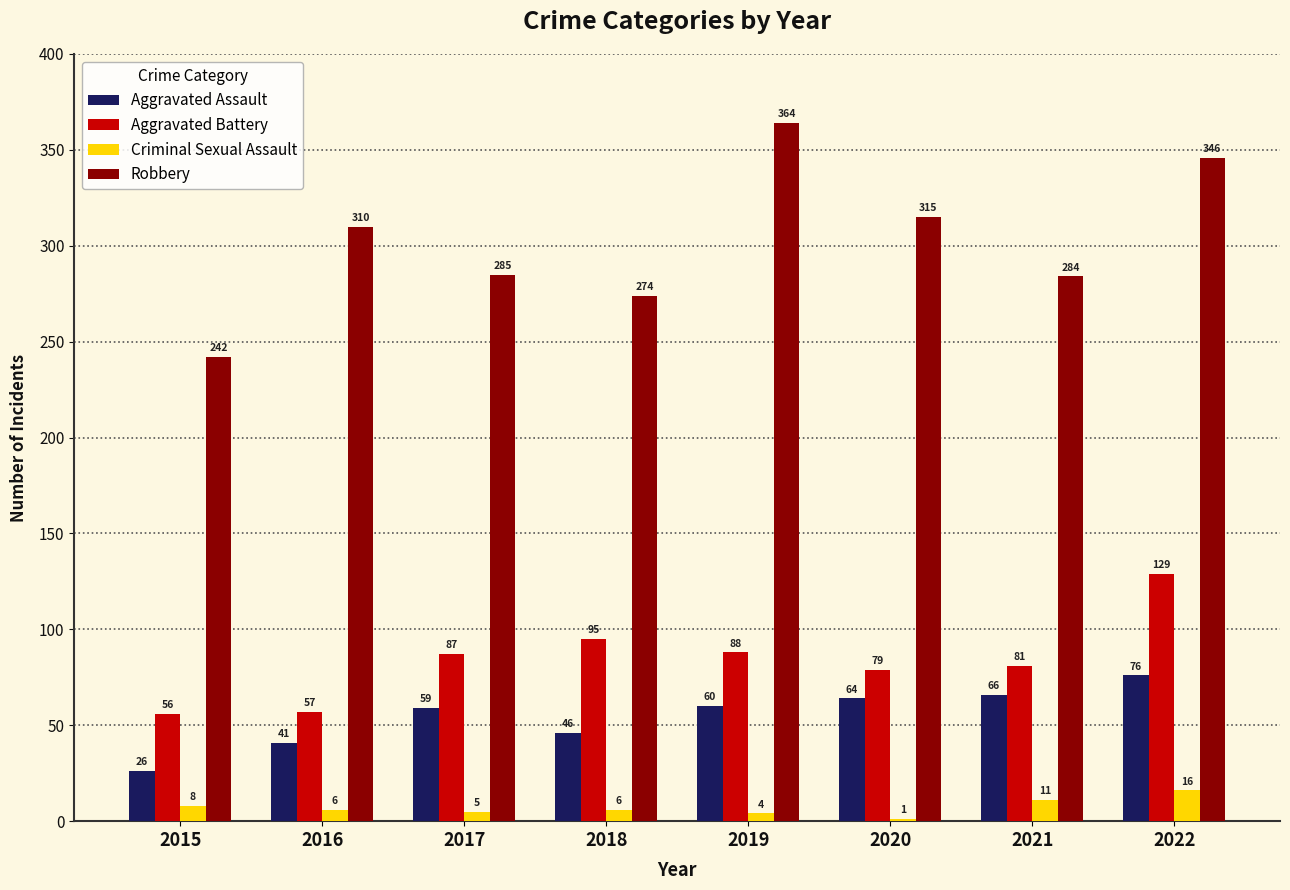

How many series are shown in this chart?

4